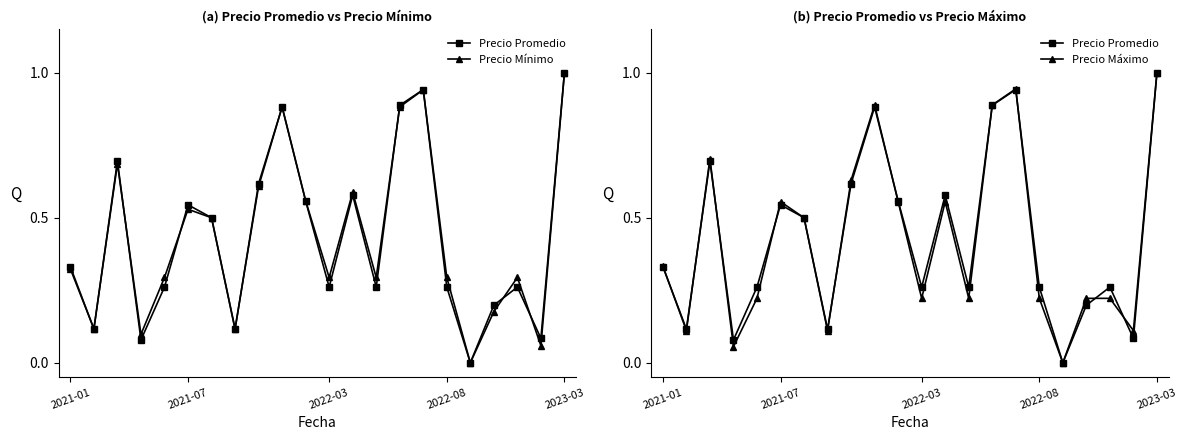

What is the label of the 22nd point from the right?

2021-01